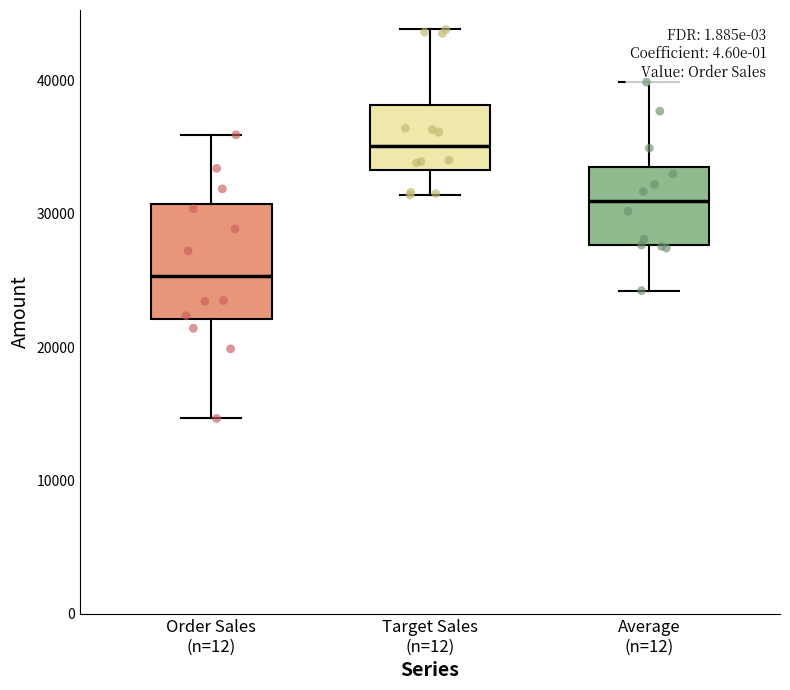

Reading left to right, transcribe this box plot: for each box, give where its median line is, the range the box spans, and where its two whiskers end, as read against the y-axis. The values are not printed on the chart, so give them approximately, as read against the axis.

Order Sales (n=12): median 25000, box 22000 to 31000, whiskers 15000 to 36000
Target Sales (n=12): median 35000, box 33000 to 38000, whiskers 31000 to 44000
Average (n=12): median 31000, box 28000 to 33000, whiskers 24000 to 40000